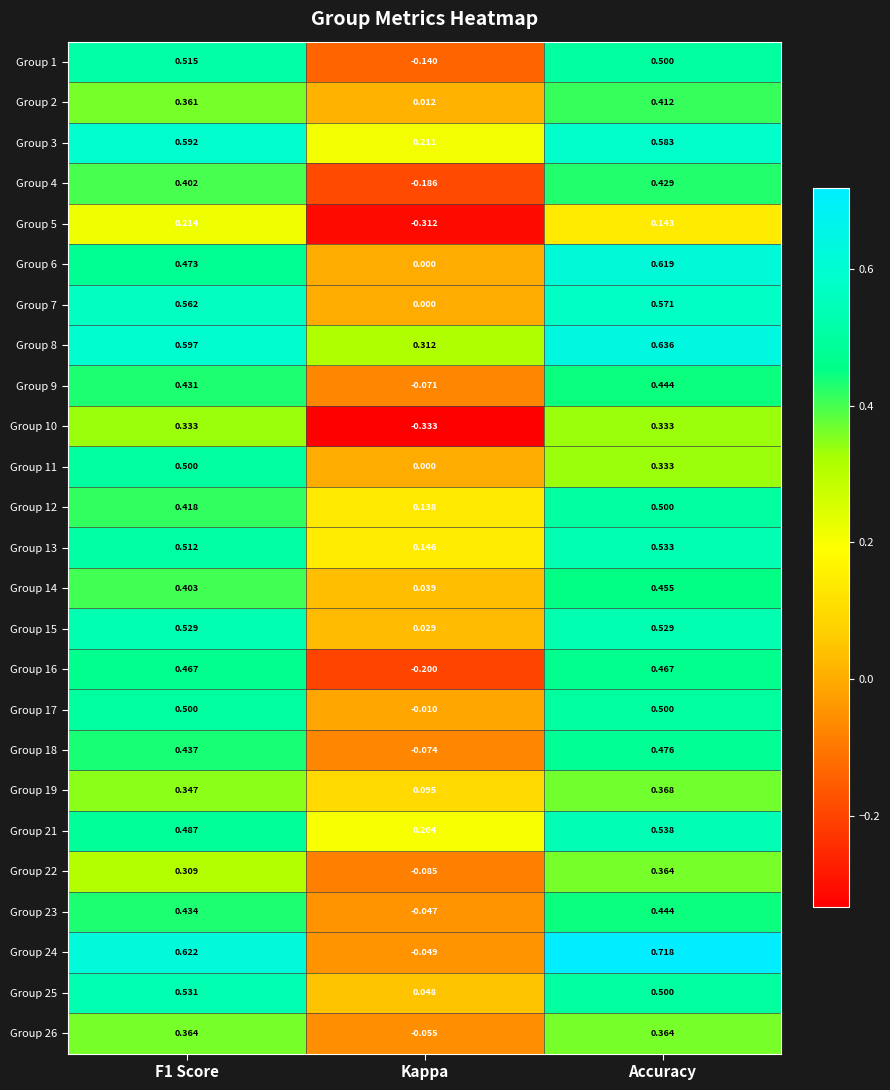

Where is Group 24 nearest to the value 0?

Kappa